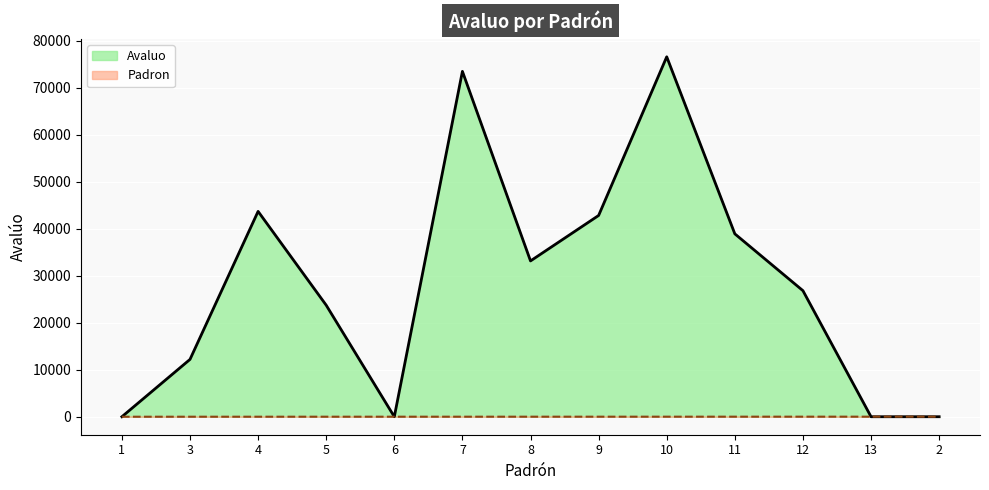

What is the label of the 5th point from the left?

6